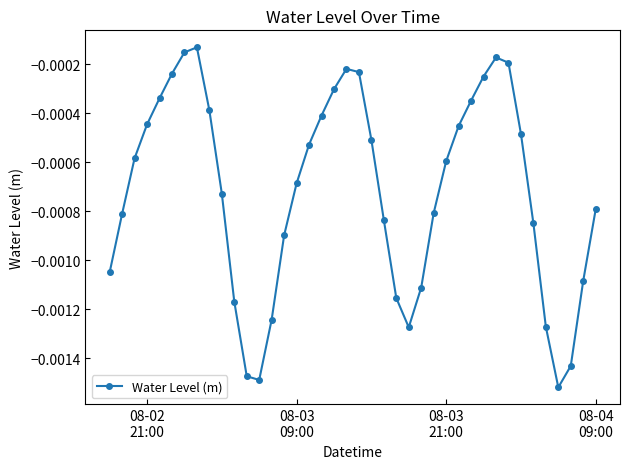

Is this an area chart (filled region under the line)?

No